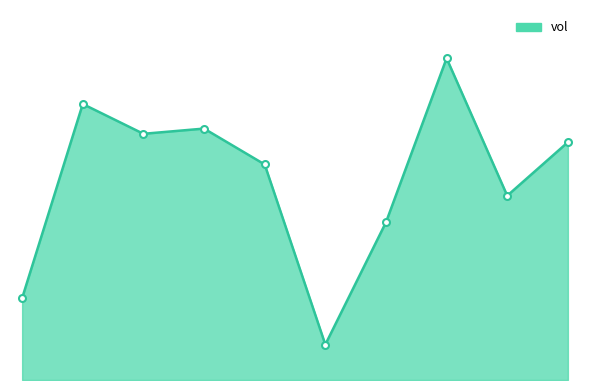

List the labels in order of value, smallest first.

2020-04-13, 2020-04-06, 2020-04-14, 2020-04-16, 2020-04-10, 2020-04-17, 2020-04-08, 2020-04-09, 2020-04-07, 2020-04-15